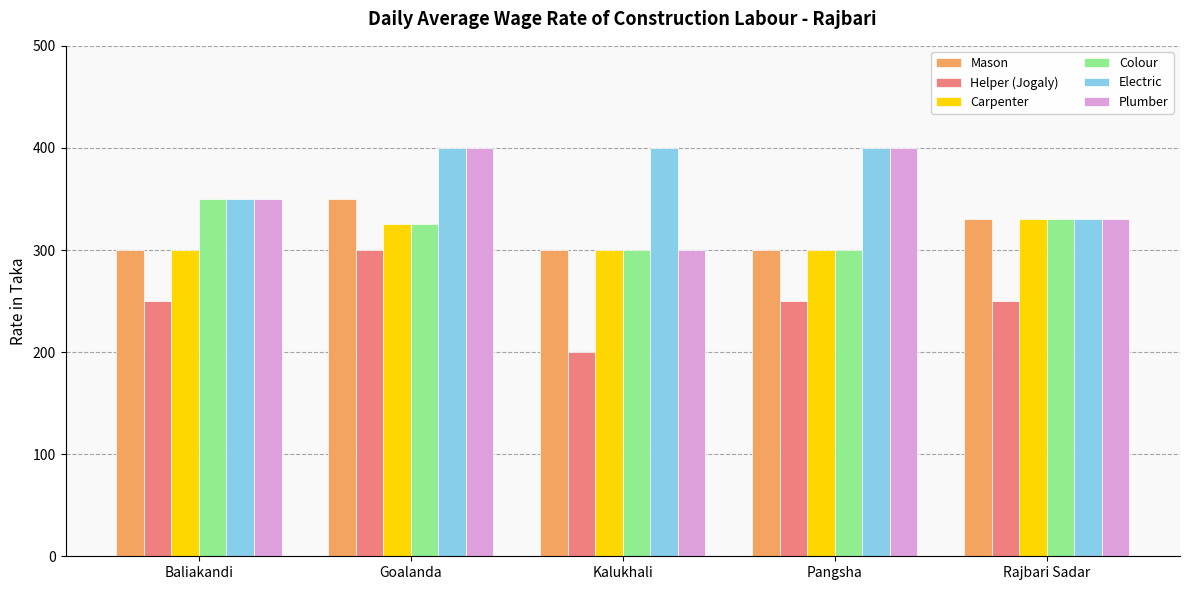

At how many categories does at least one series exceed 229?

5